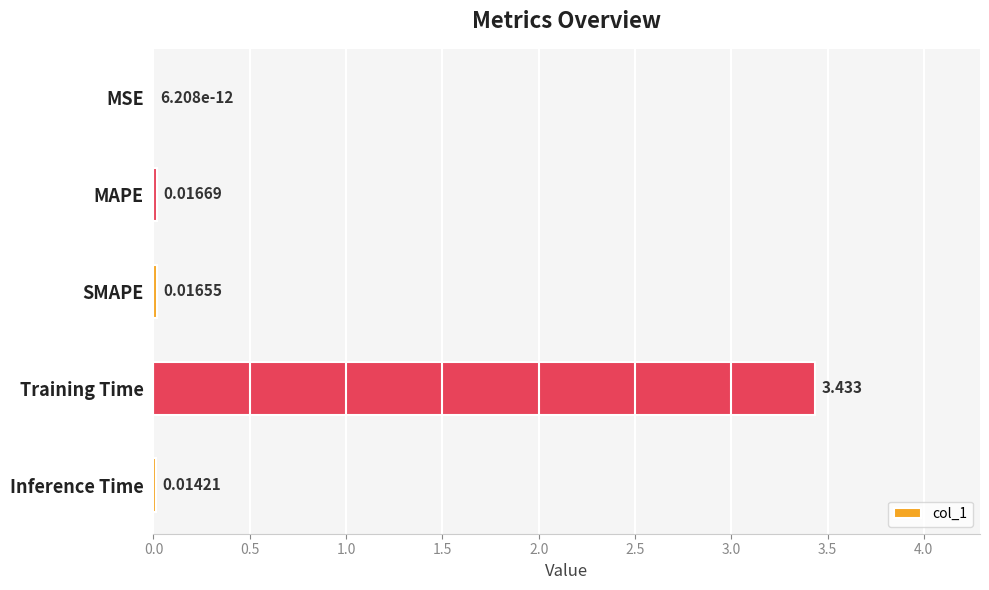

At which label is the value closest to 1?

MAPE